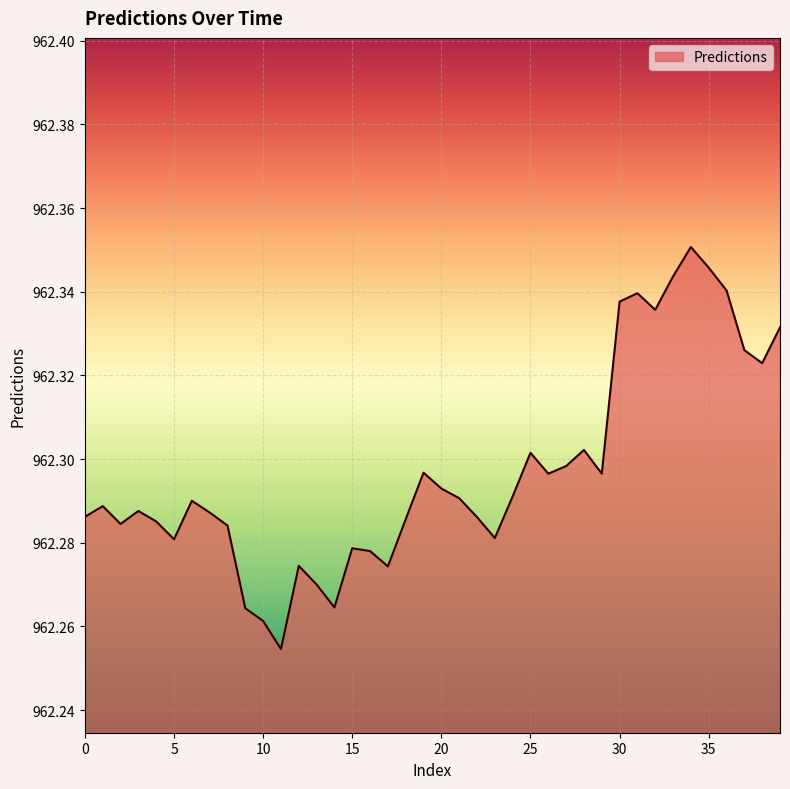

How many lines are shown in the chart?

1